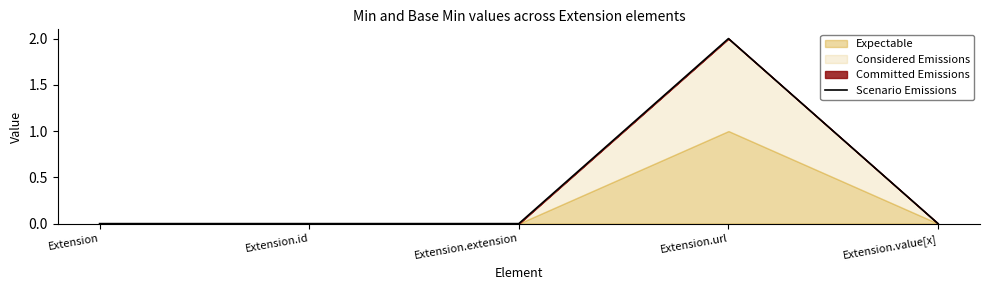

Reading left to right, what are all the values shown in this chart?

Extension=0	Extension.id=0	Extension.extension=0	Extension.url=2	Extension.value[x]=0